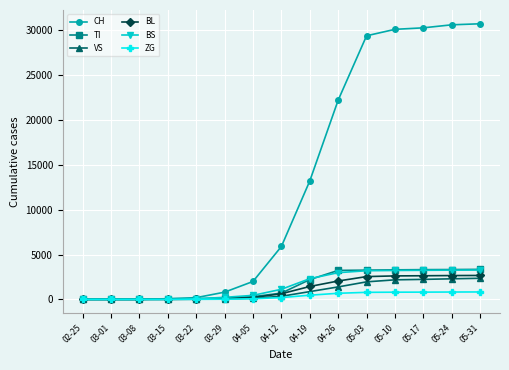

What is the maximum value shown in the chart?

30746